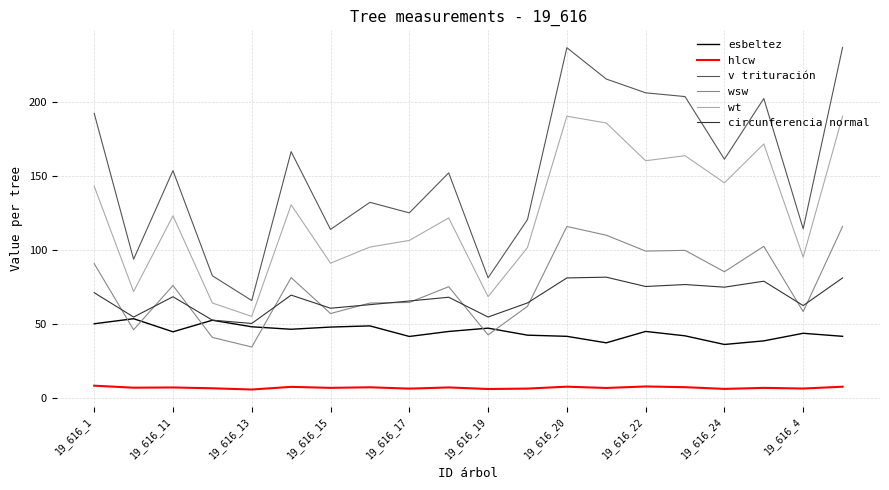

How many interior local valleys does the wt series have?

7